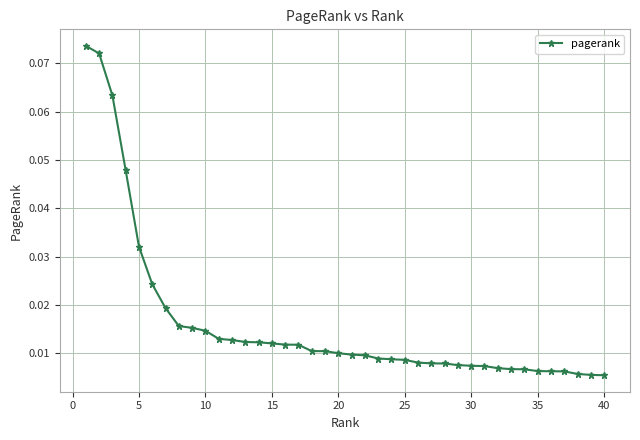

Does the chart have visible grid lines?

Yes